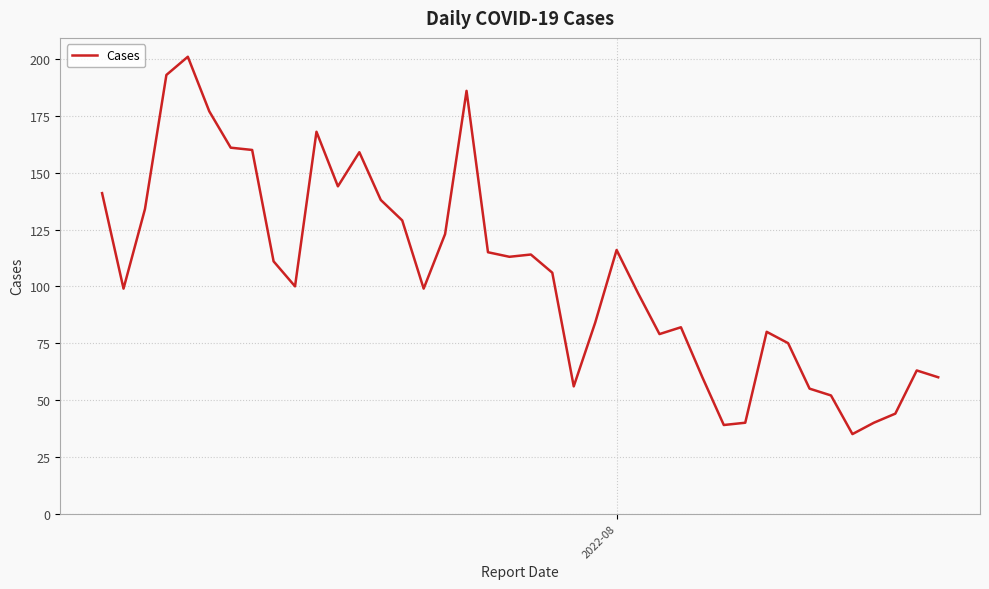

What is the greatest value displayed?

201